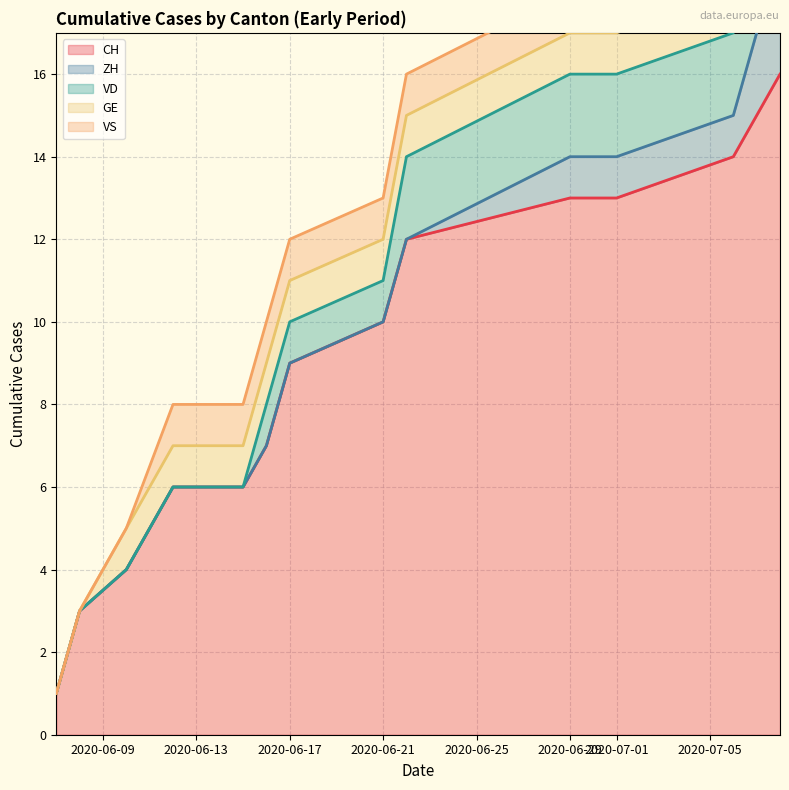

Is it true that CH (line) equals 20 at 11?

False